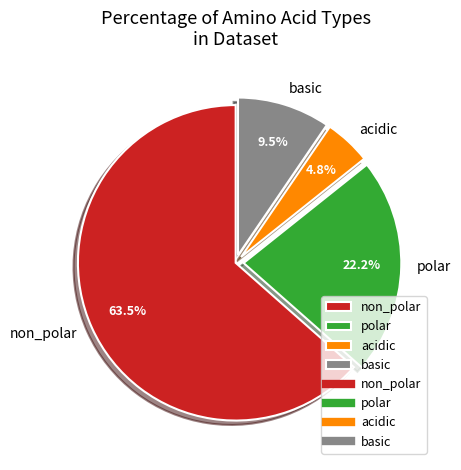

Rank the categories by value from lowest to highest.

acidic, basic, polar, non_polar